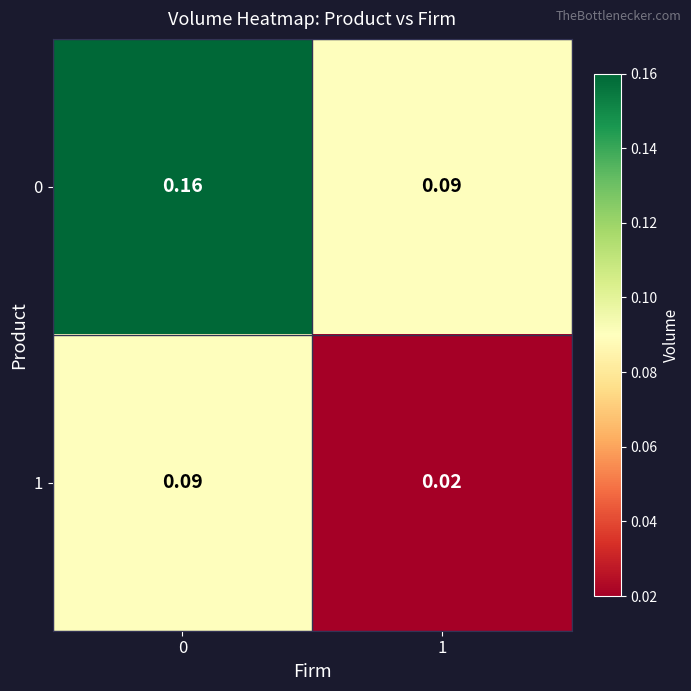

How many series are shown in this chart?

2